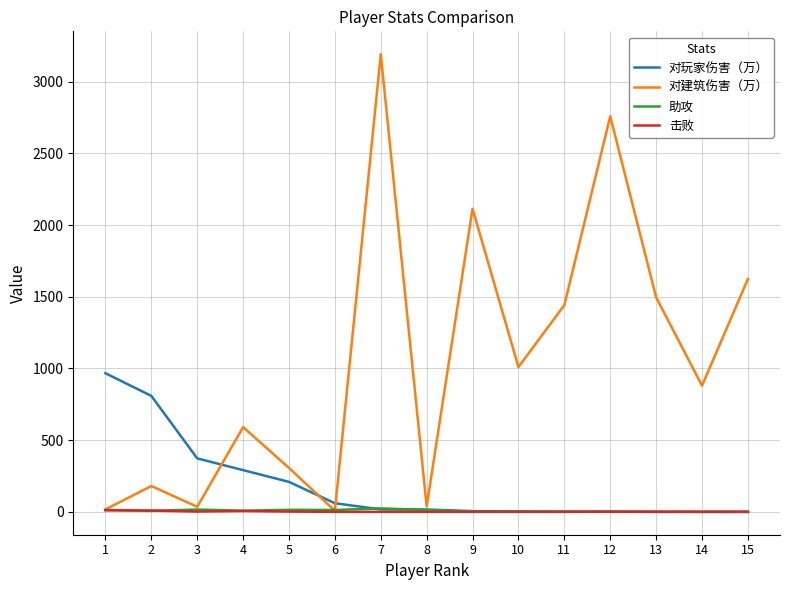

The value of 击败 at 8 is 0.0. True or false?

True